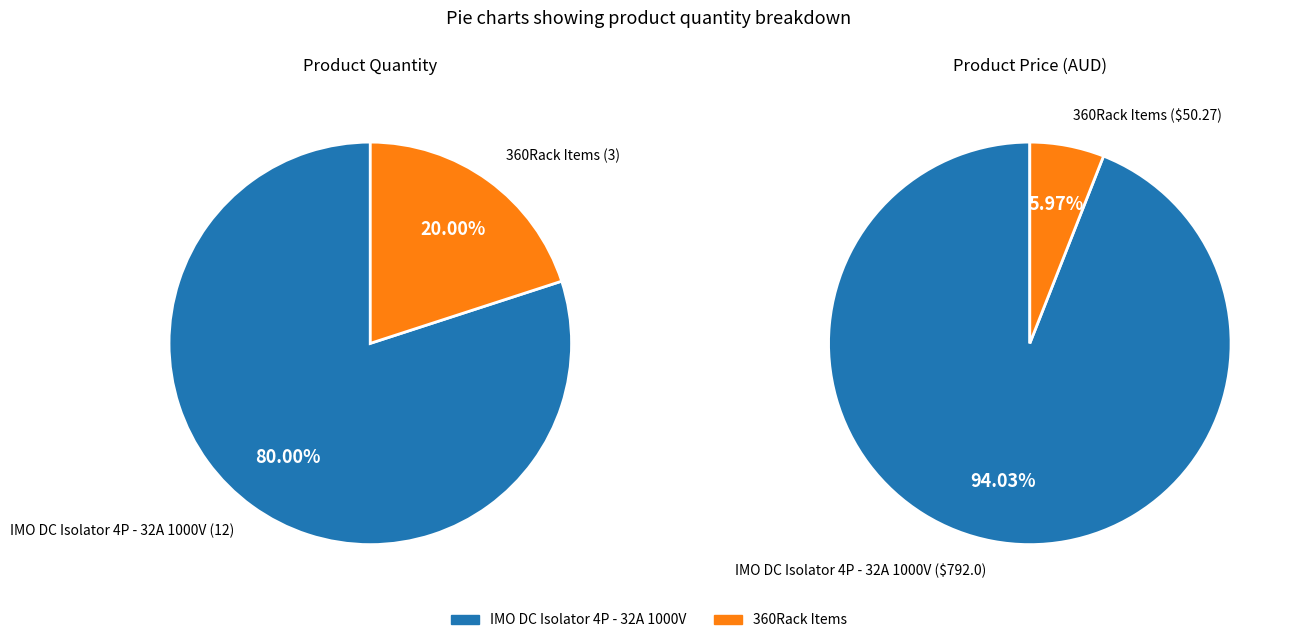

To the nearest percent, what percentage of the pie is IMO DC Isolator 4P - 32A 1000V?

80%